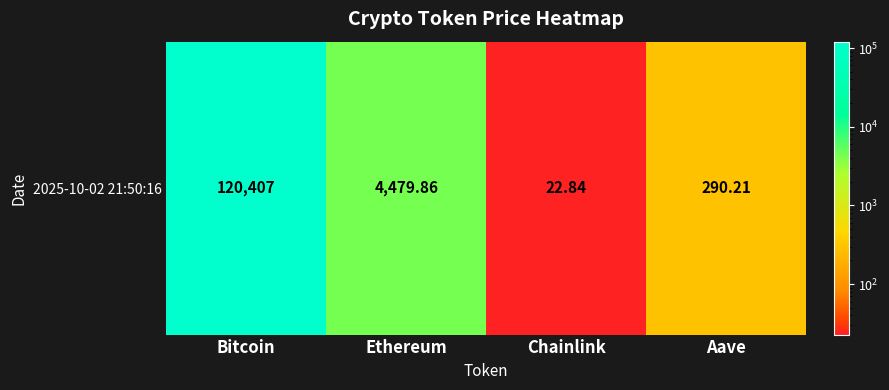

Reading left to right, what are all the values shown in this chart?

Bitcoin=120407.0	Ethereum=4479.9	Chainlink=22.8	Aave=290.2